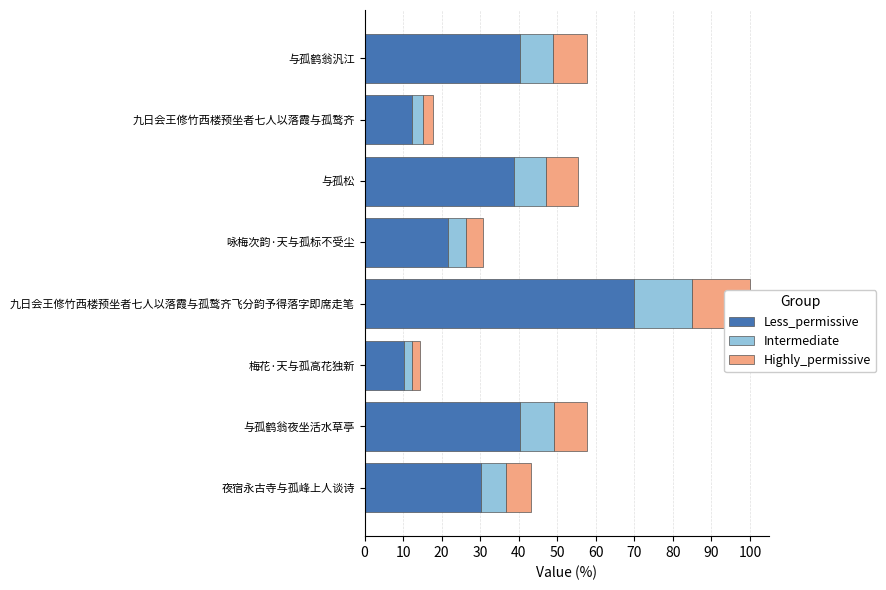

Are the bars horizontal?

Yes